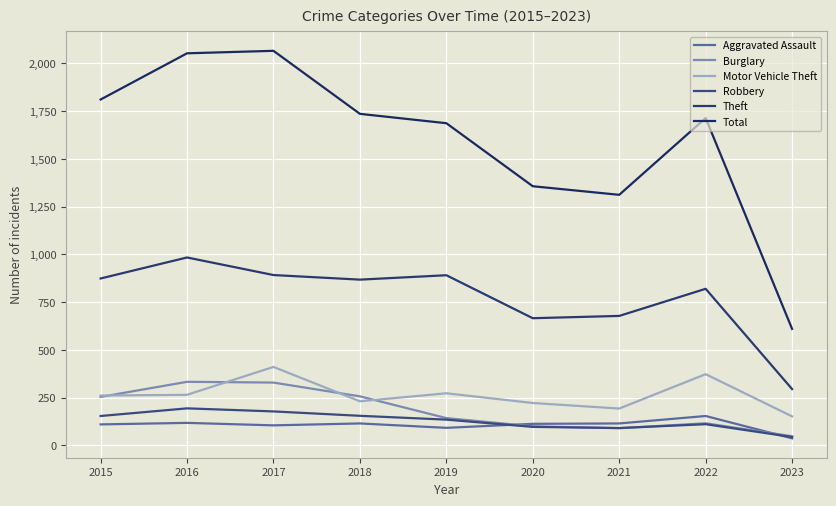

How many lines are shown in the chart?

6